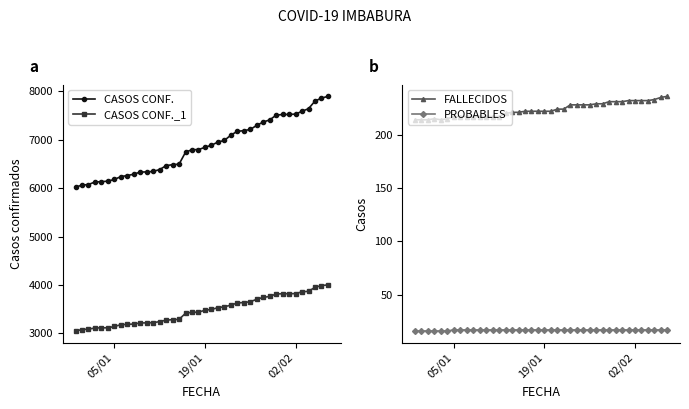

True or false: CASOS CONF._1 and CASOS CONF. cross at least once.

False